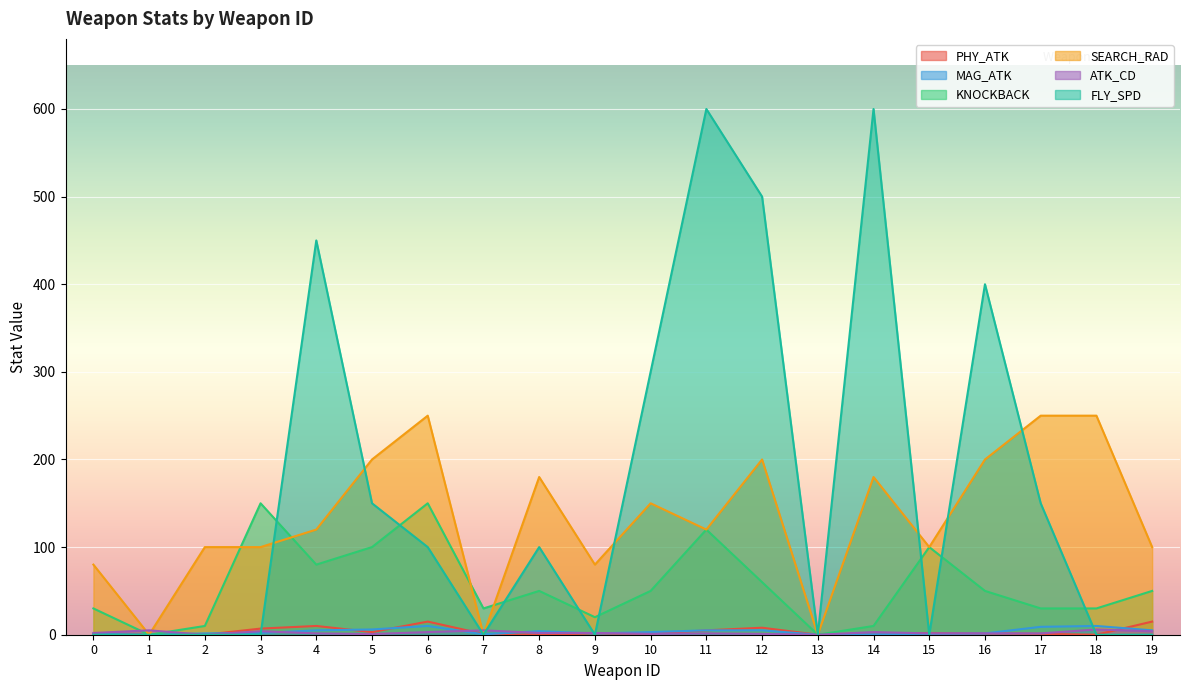

How many values in MAG_ATK are above zero?

18